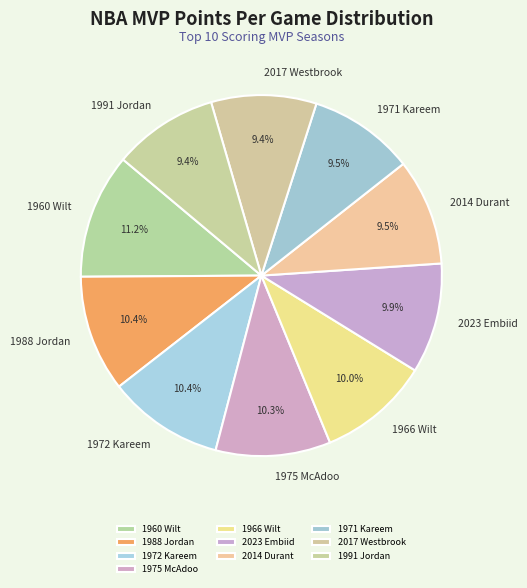

To the nearest percent, what portion does 1991 Jordan represent?

9%